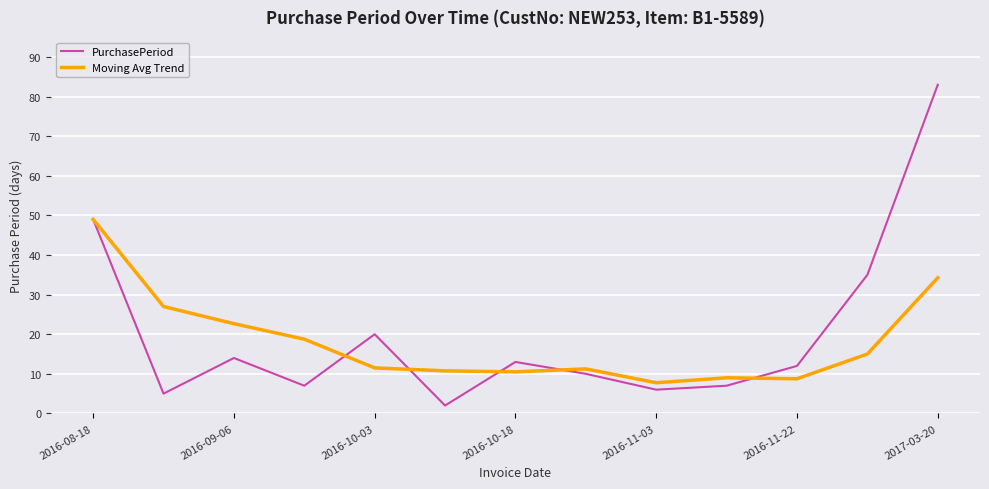

What is the greatest value displayed?

83.0